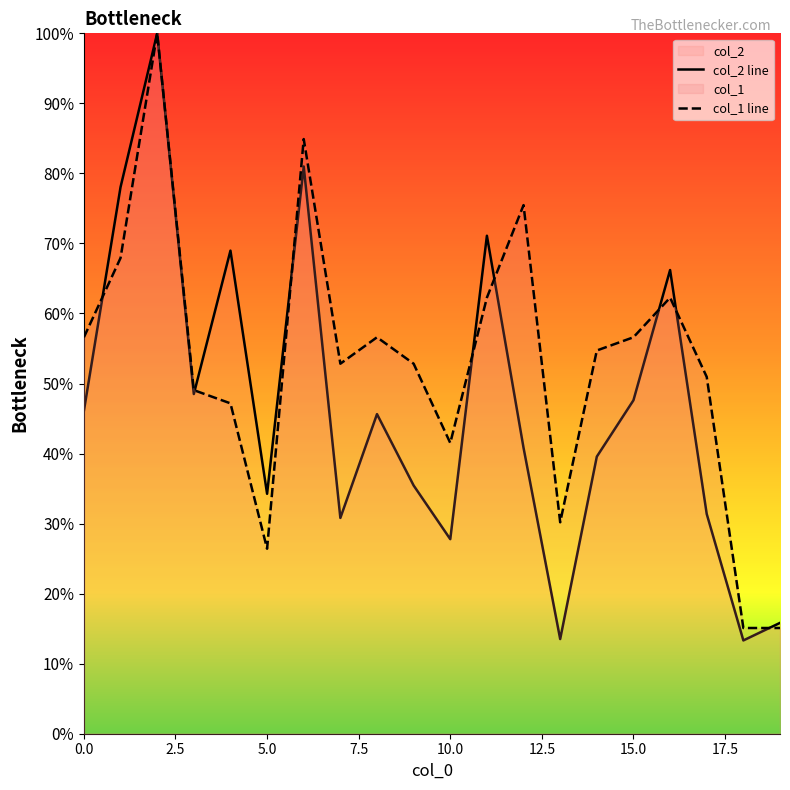

The col_1 line series shows 36.0 at 15.0. True or false?

False